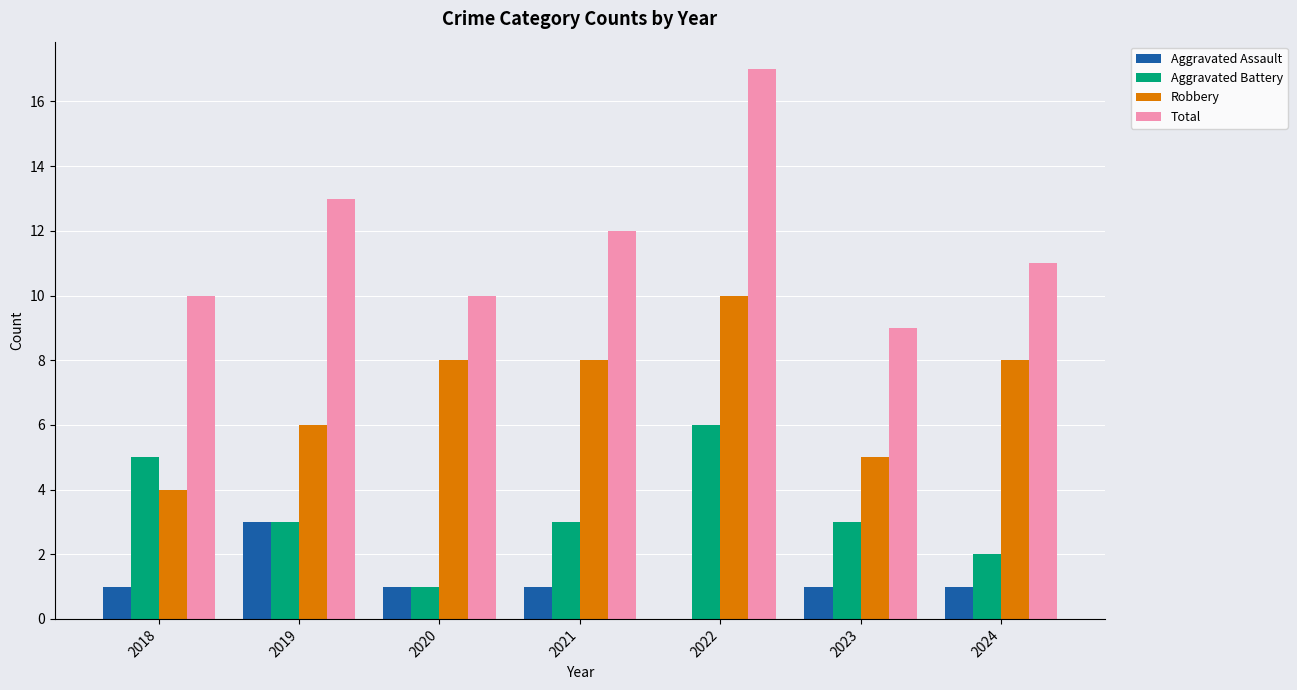

How many values in Aggravated Assault are above zero?

6